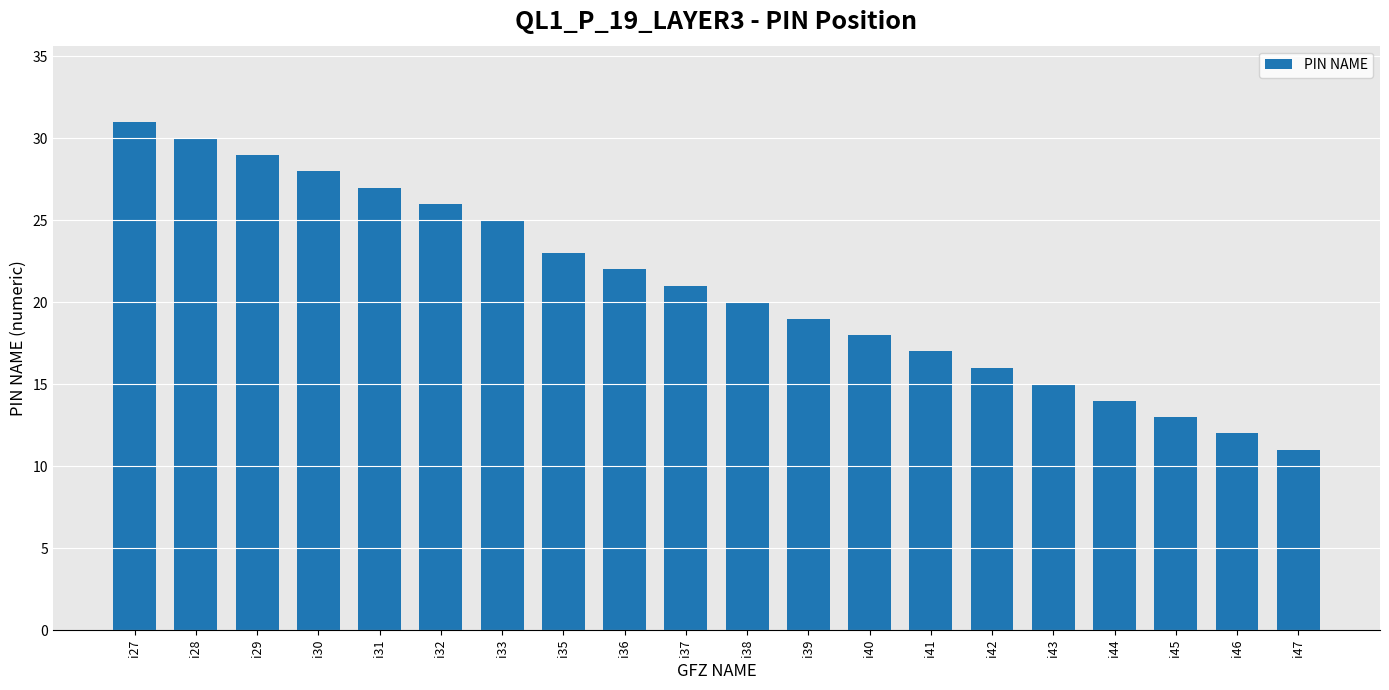

Which label corresponds to the smallest value in the chart?

i47